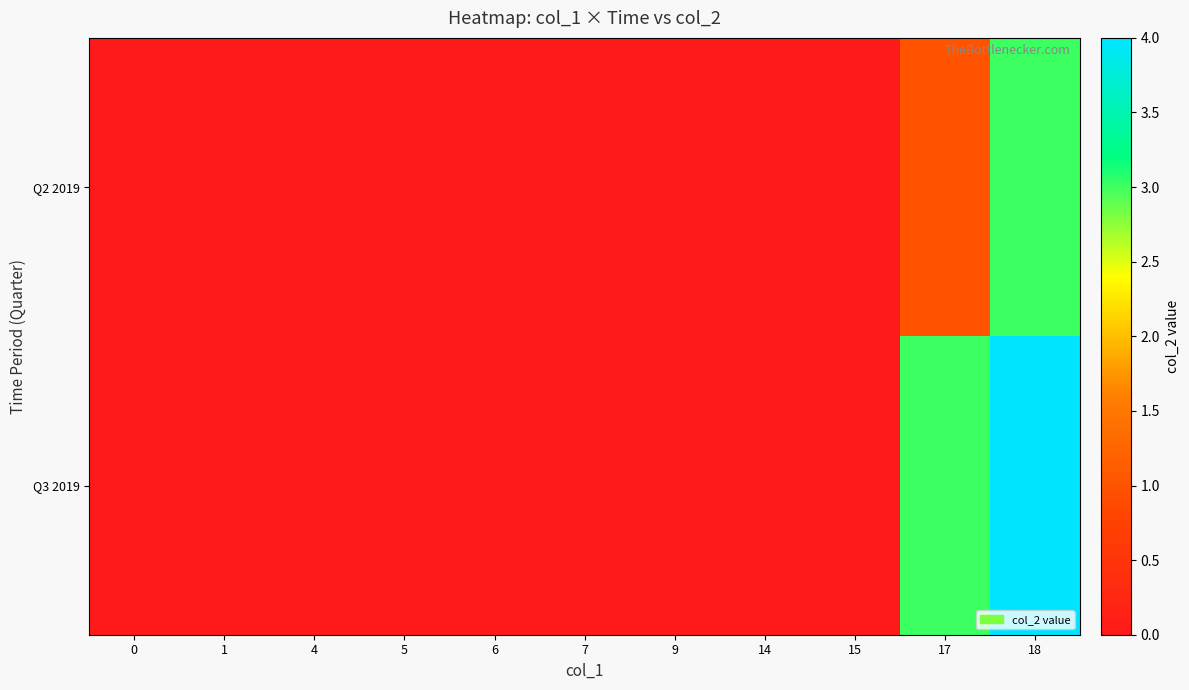

Reading right to left, list all the values displayed in this chart.

Q2 2019: 18=3	17=1	15=0	14=0	9=0	7=0	6=0	5=0	4=0	1=0	0=0
Q3 2019: 18=4	17=3	15=0	14=0	9=0	7=0	6=0	5=0	4=0	1=0	0=0